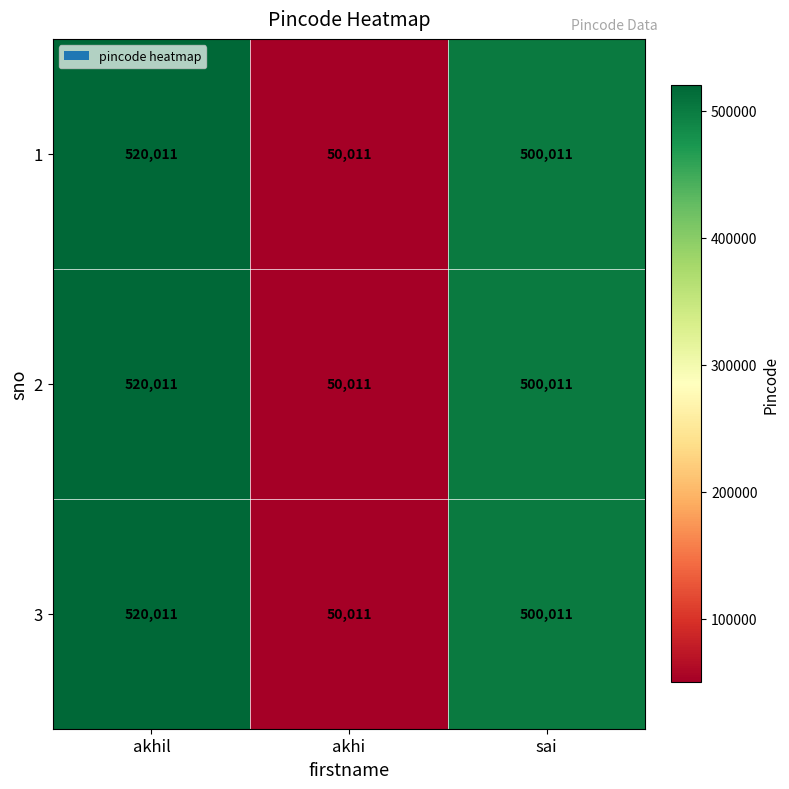

Count the number of data series in this chart.

3